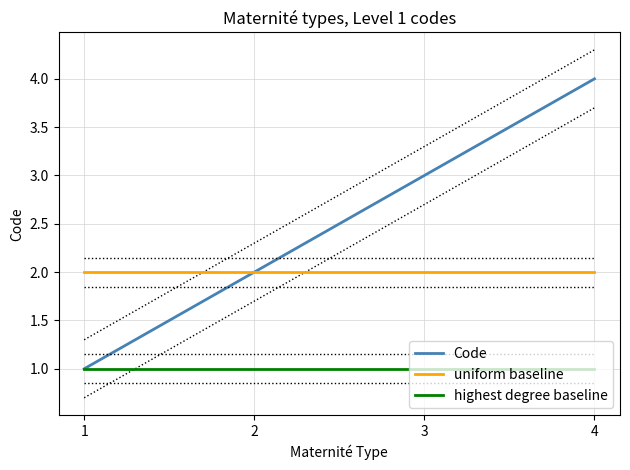

What is the greatest value displayed?

4